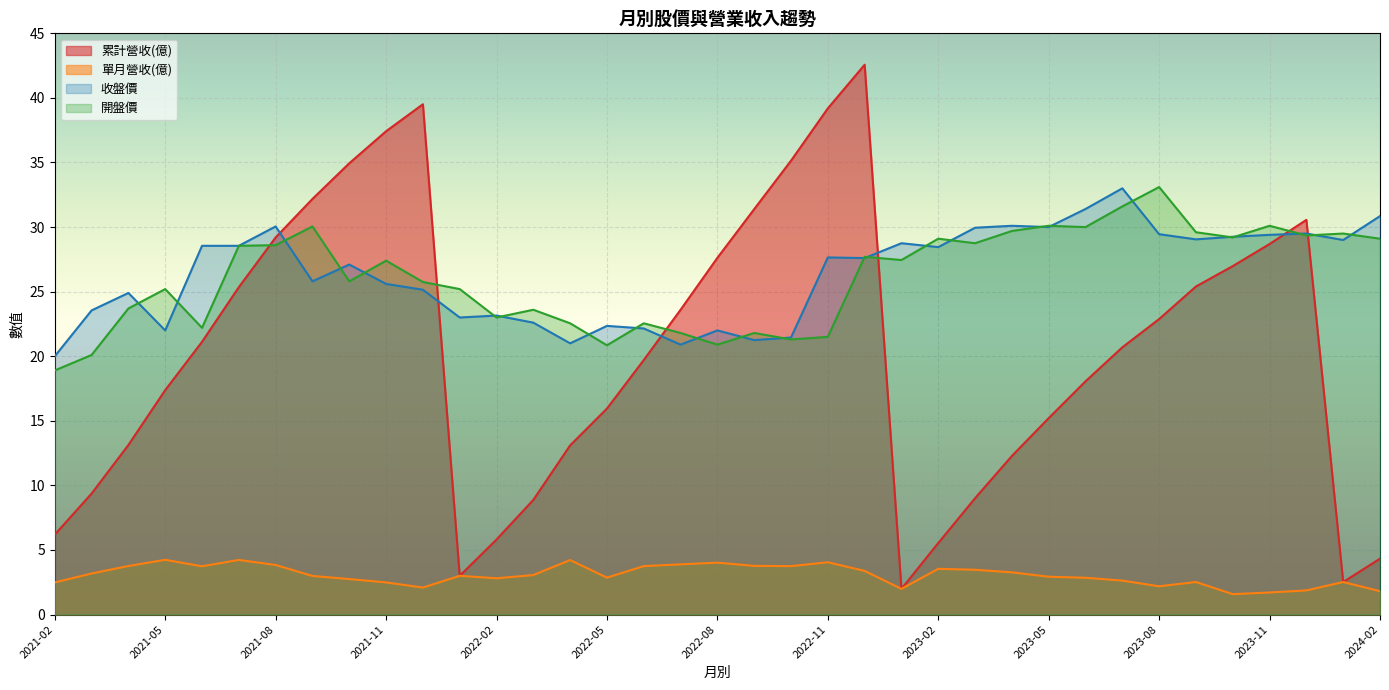

Where is 收盤價 nearest to the value 26?

2021-09